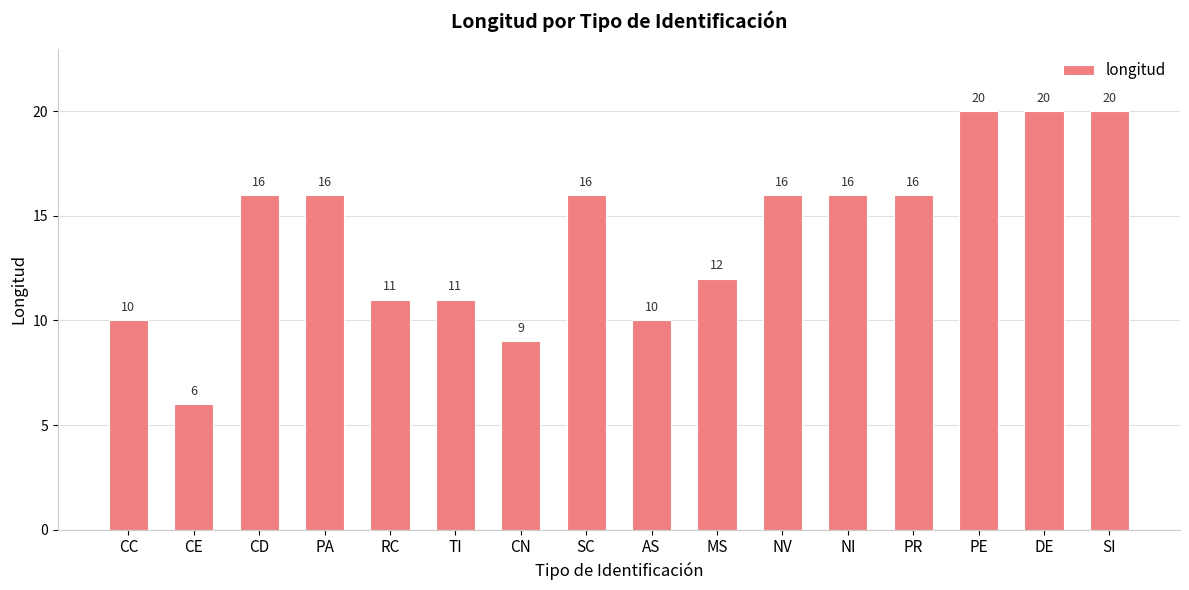

Which label corresponds to the smallest value in the chart?

CE